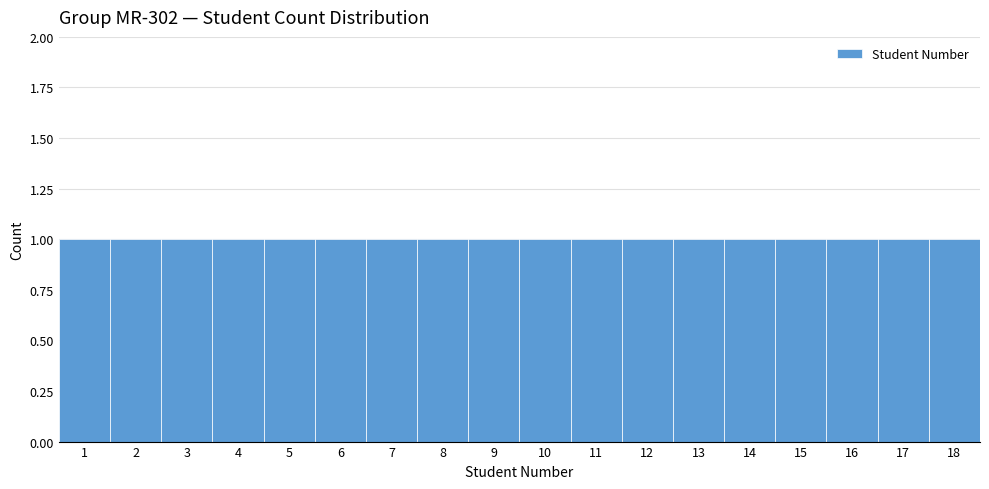

How tall is the bar that spans 7.5 to 8.5 on the x-axis? The values are not printed on the chart, so give them approximately, as read against the axis.

1